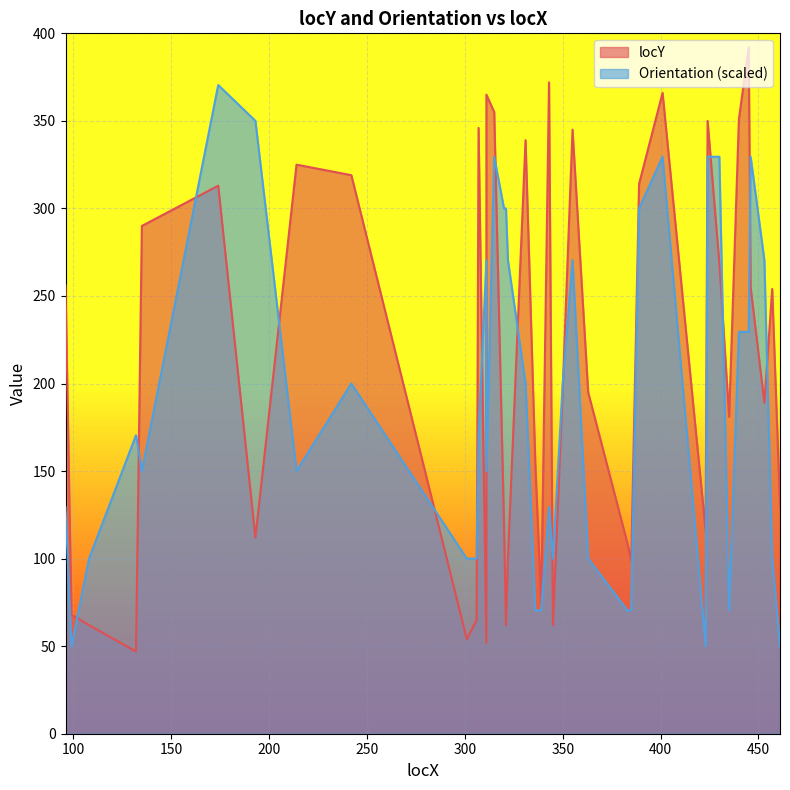

How many times do locY and Orientation cross each other?

16